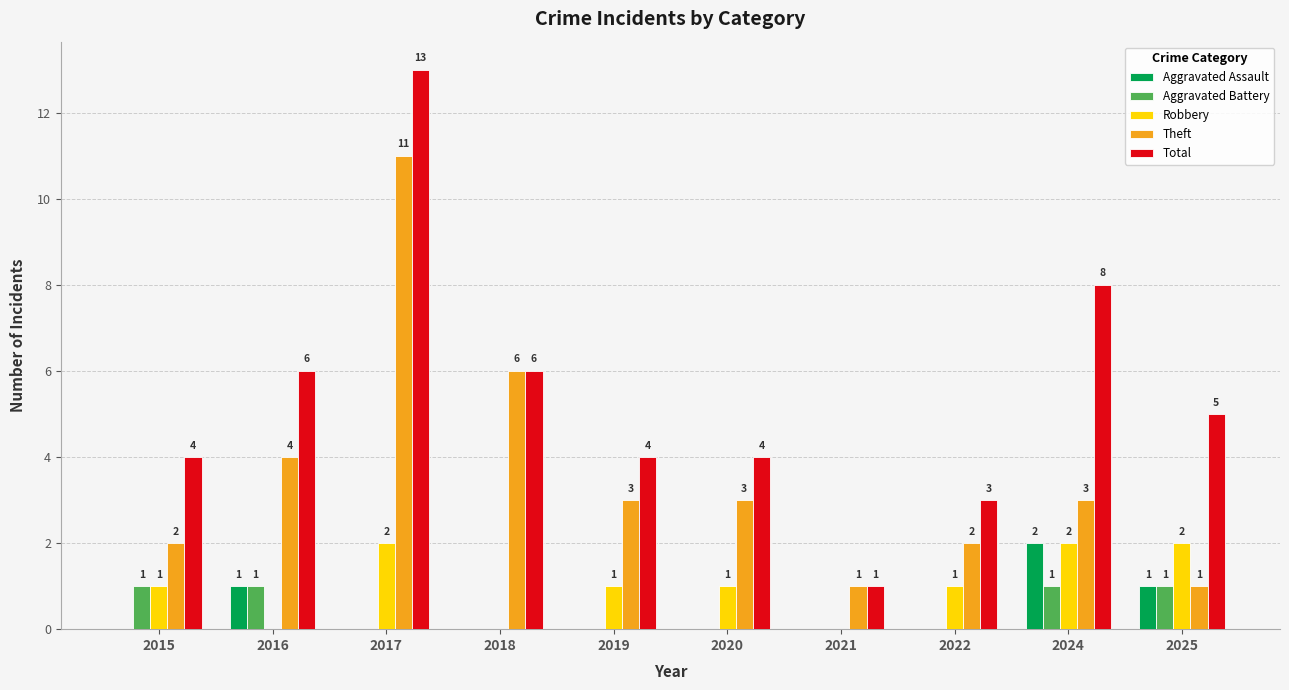

What is the sum of all Aggravated Battery values?

4